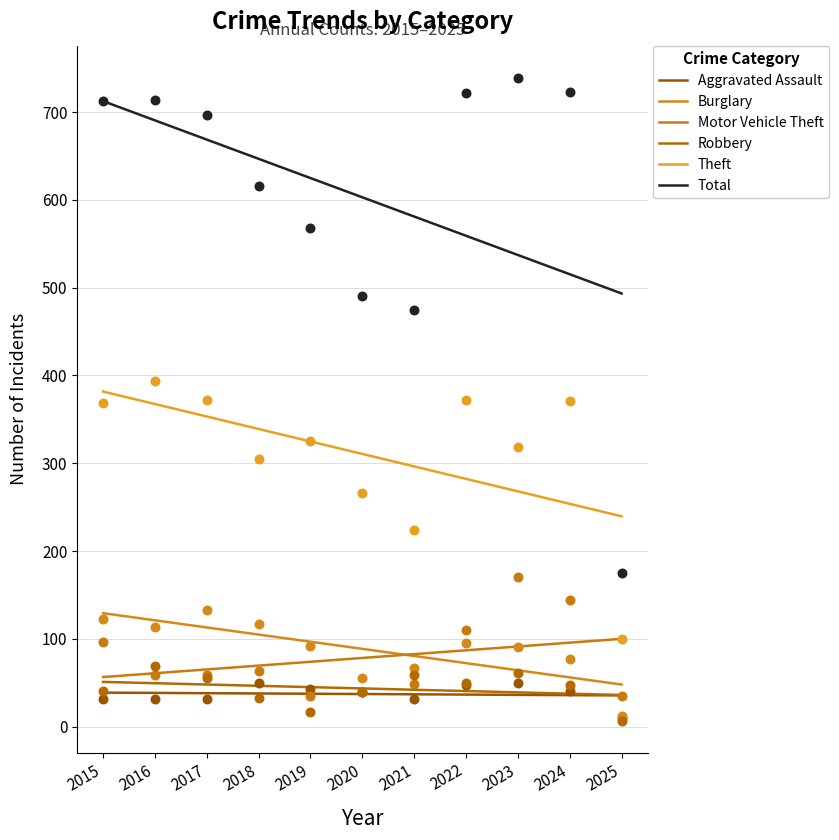

Which series has the largest total across all categories?

Total